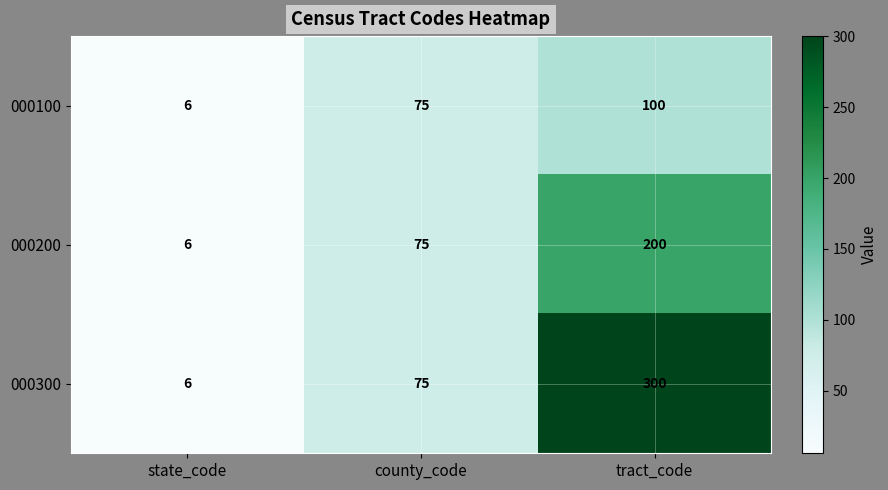

Count the 000300 values in the range 6 to 300.

3